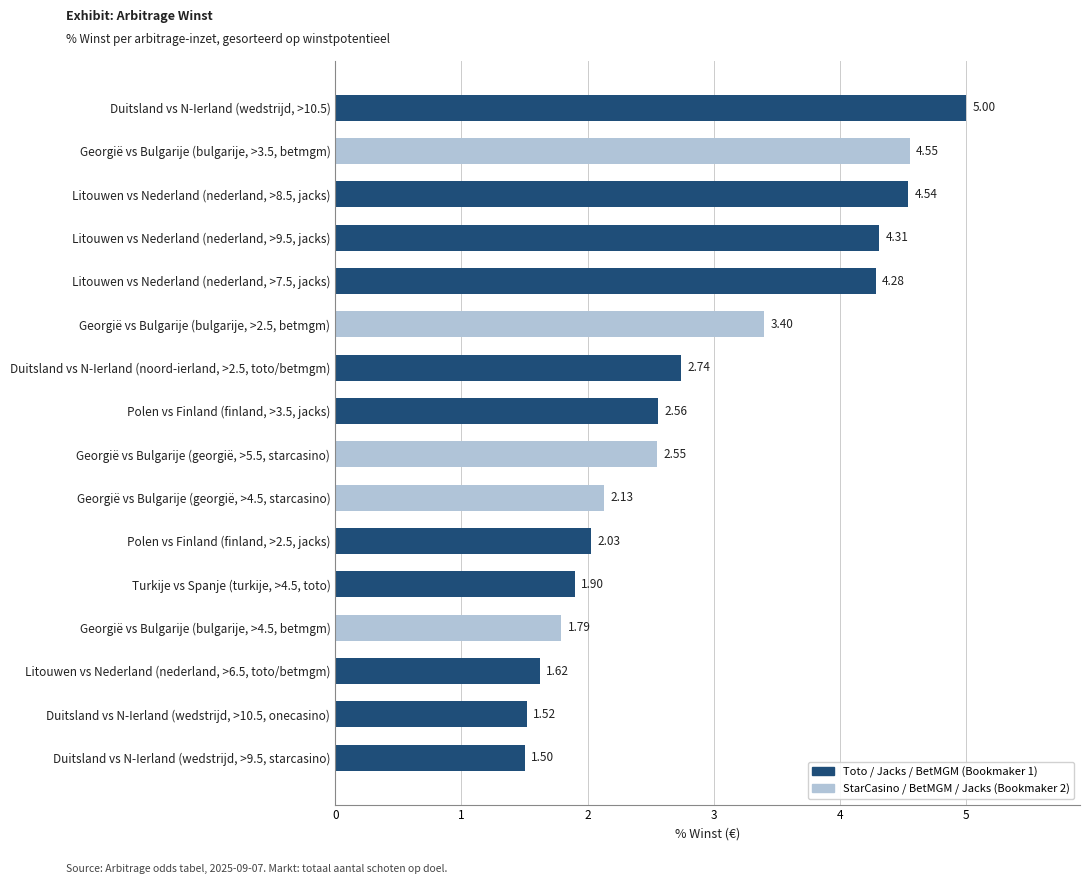

Are the bars grouped side by side (vs. stacked)?

No